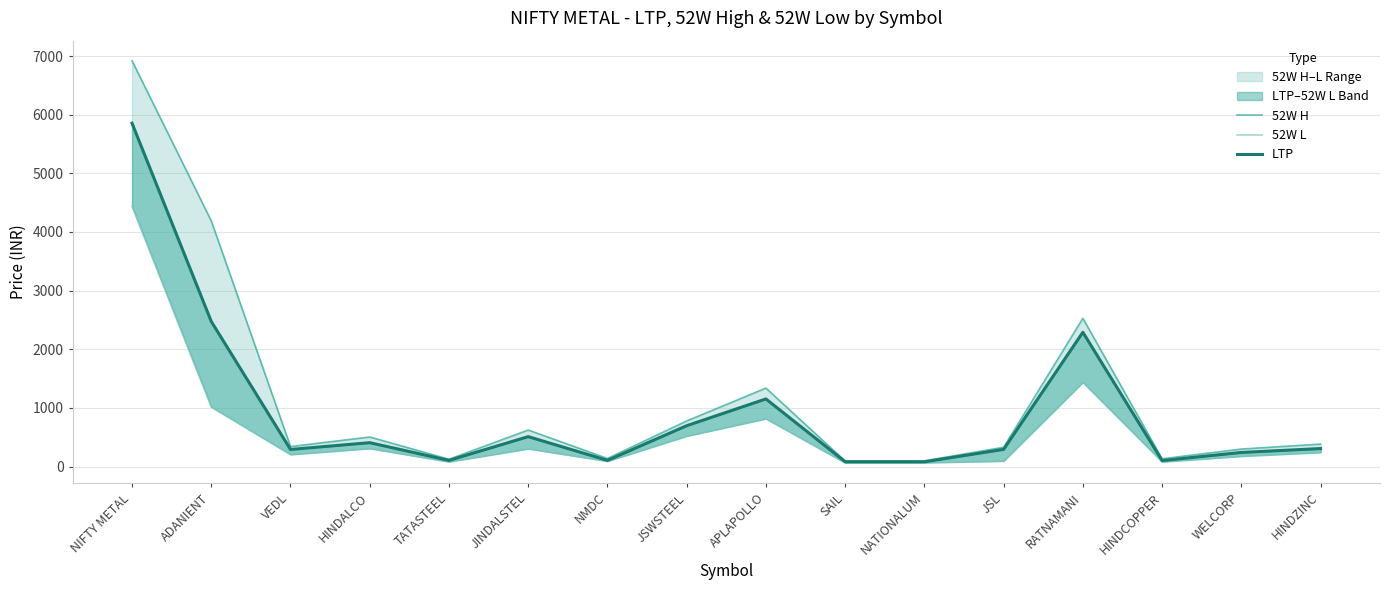

What is the sum of the LTP values at HINDCOPPER and RATNAMANI?

2392.0